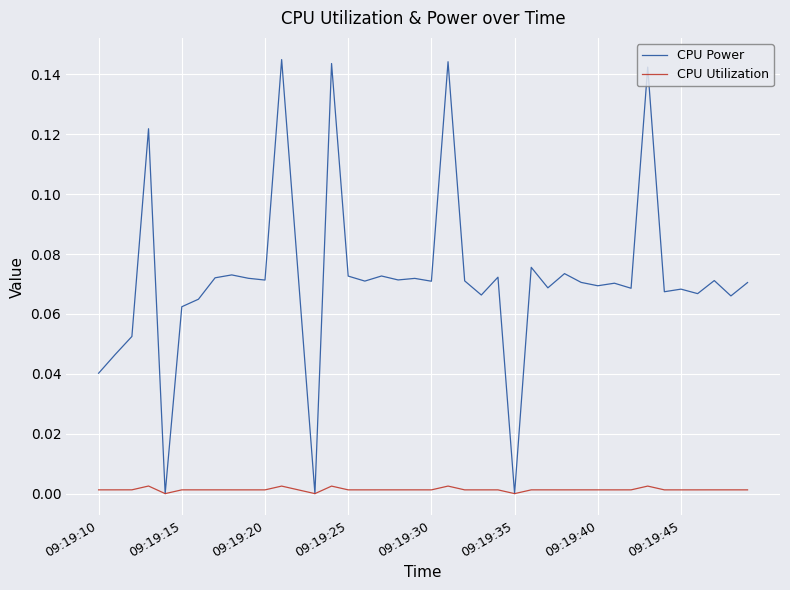

Which series has the largest total across all categories?

CPU Power